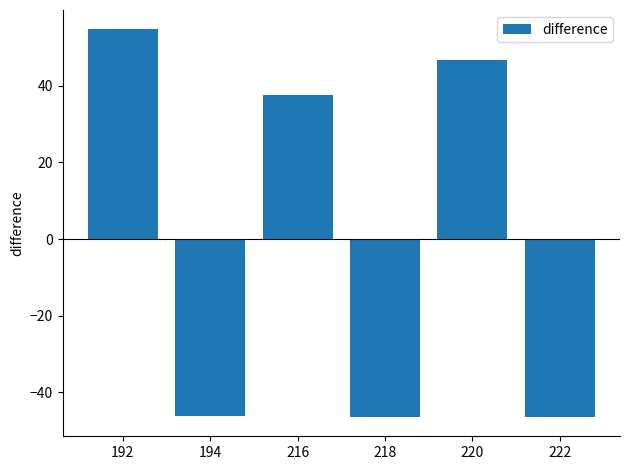

The chart shows a value of 24.7 at 216. True or false?

False